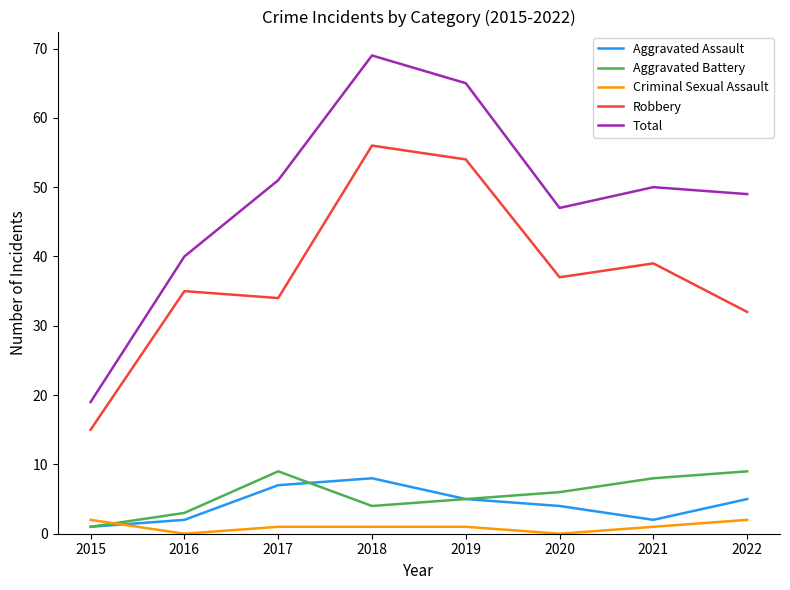

Reading left to right, extract all data points from this chart.

Aggravated Assault: 1	2	7	8	5	4	2	5
Aggravated Battery: 1	3	9	4	5	6	8	9
Criminal Sexual Assault: 2	0	1	1	1	0	1	2
Robbery: 15	35	34	56	54	37	39	32
Total: 19	40	51	69	65	47	50	49